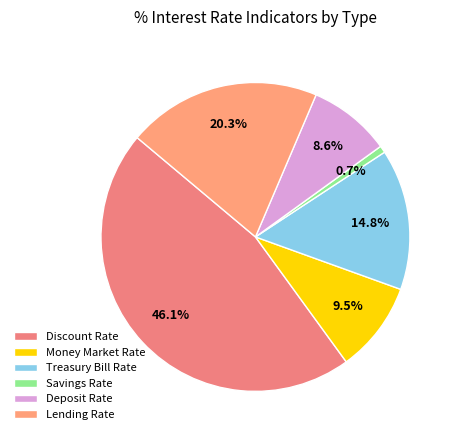

Which slice is the smallest?

Savings Rate